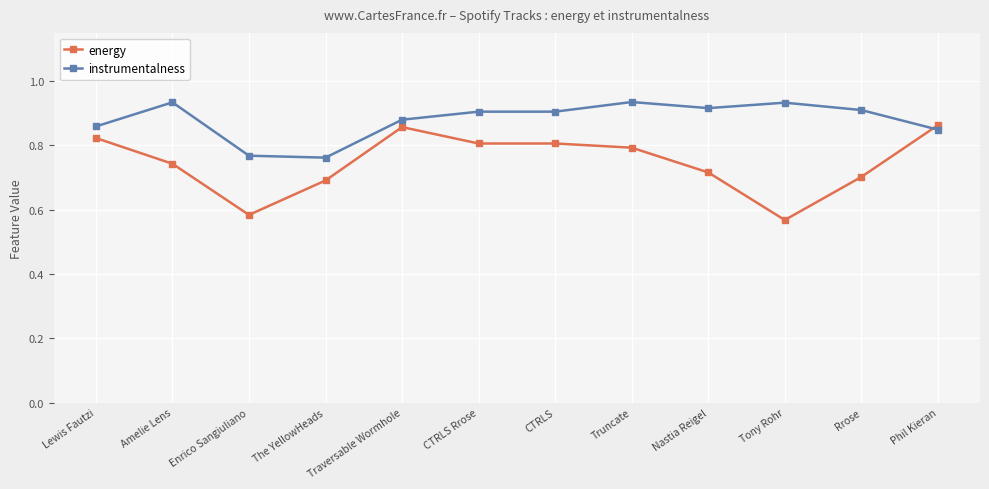

True or false: instrumentalness has a value of 0.9 at Truncate.

True